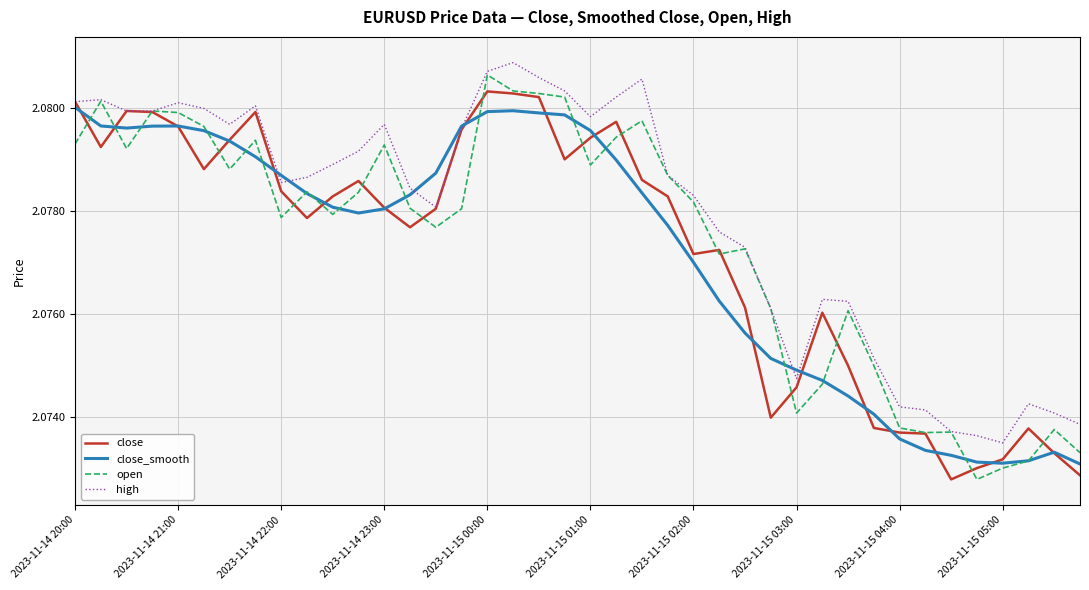

True or false: open and close_smooth cross at least once.

True